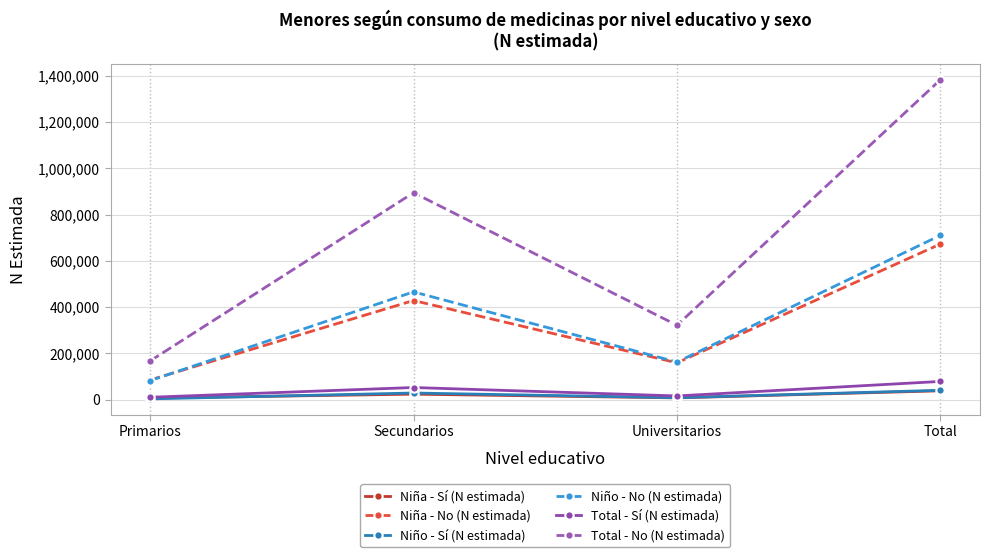

How many lines are shown in the chart?

6